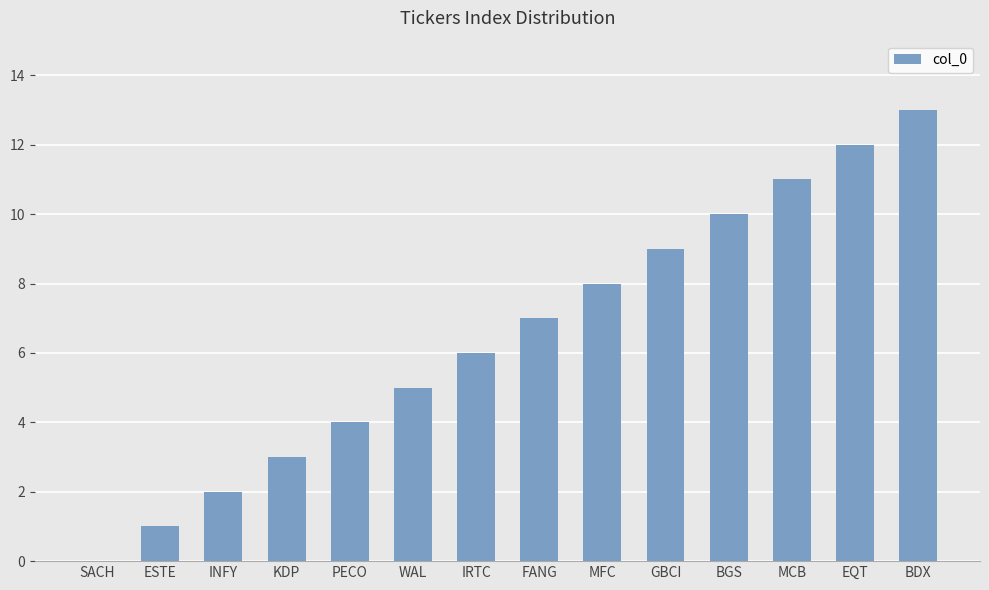

Where is the data nearest to the value 6?

IRTC